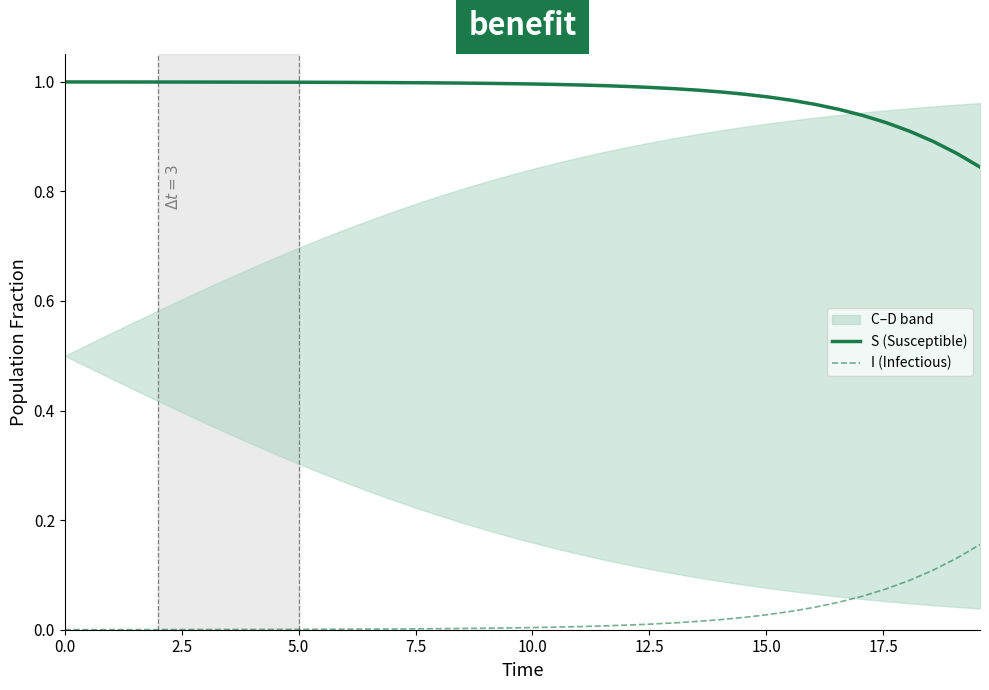

True or false: S (Susceptible) and I (Infectious) cross at least once.

False